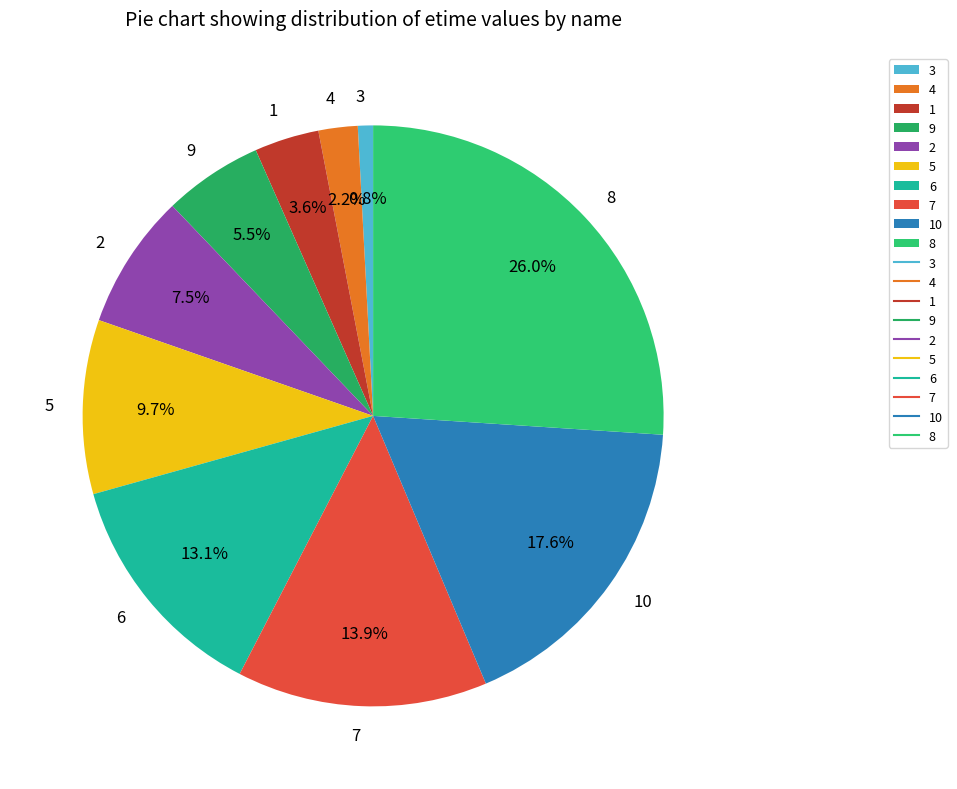

What is the largest slice in the pie chart?

8